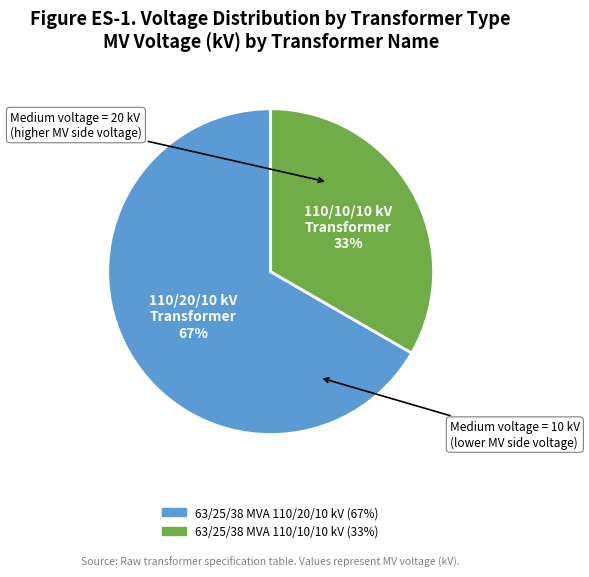

Do 63/25/38 MVA 110/10/10 kV and 63/25/38 MVA 110/20/10 kV together represent more than half of the pie?

Yes